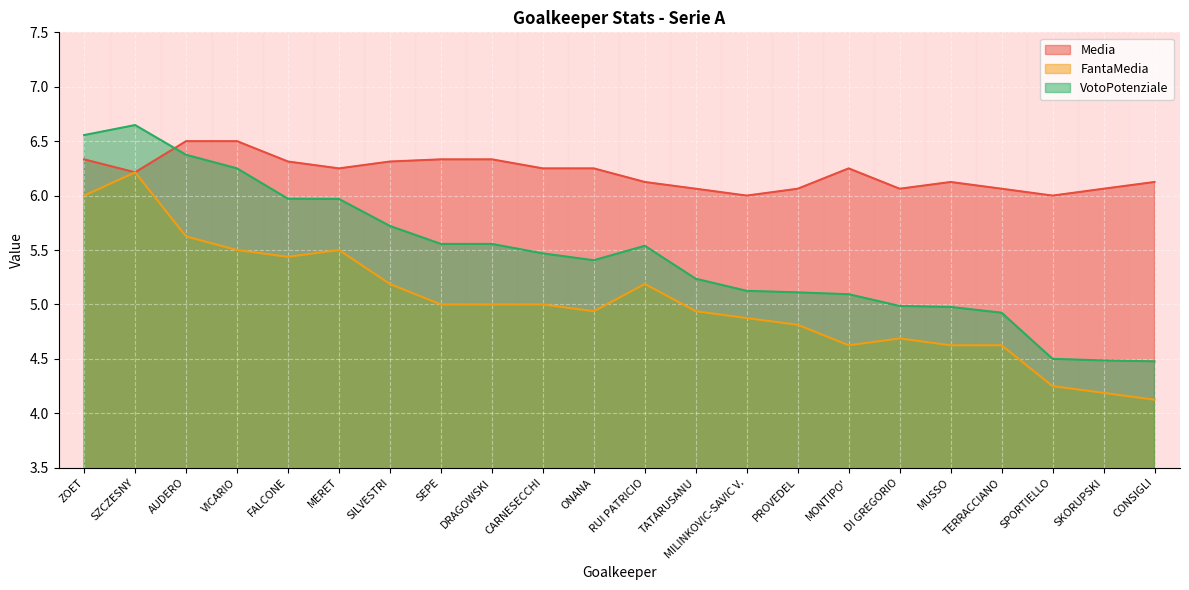

How many distinct data groups are displayed?

3